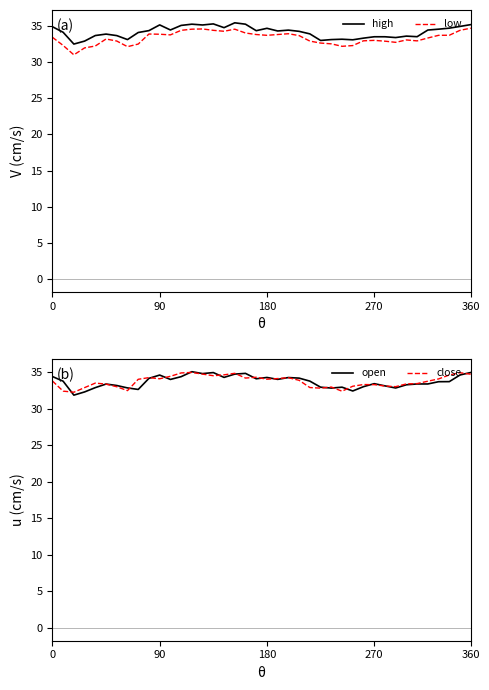

What is the lowest value of the open series?

31.9